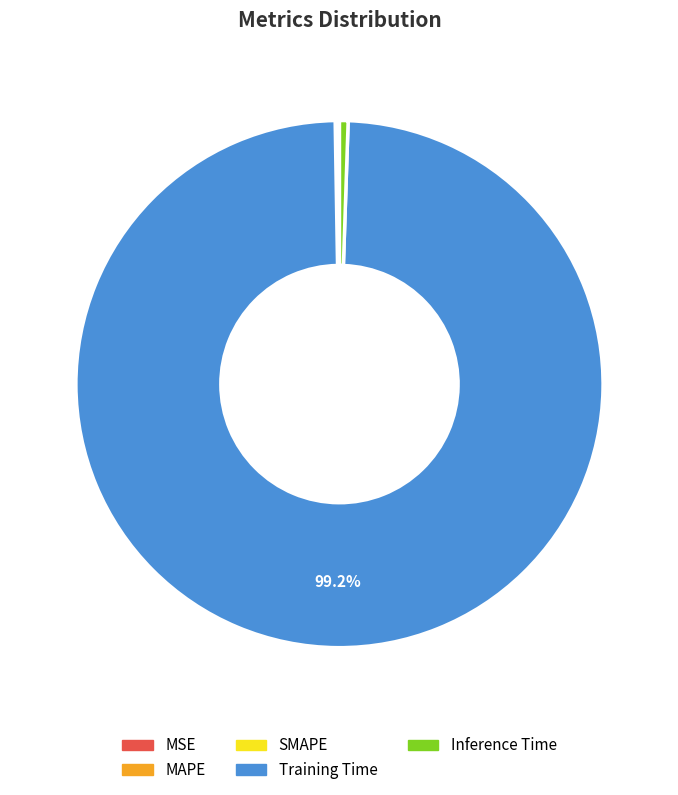

Which slice represents more than half of the pie?

Training Time